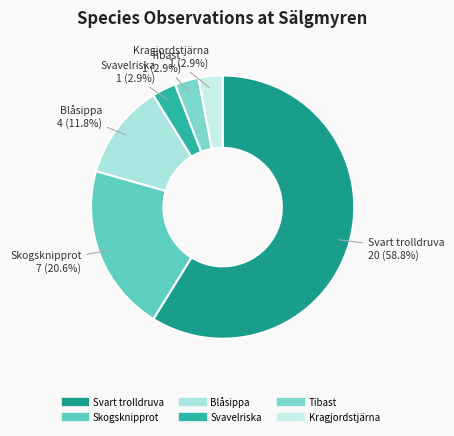

Which slice is the largest?

Svart trolldruva